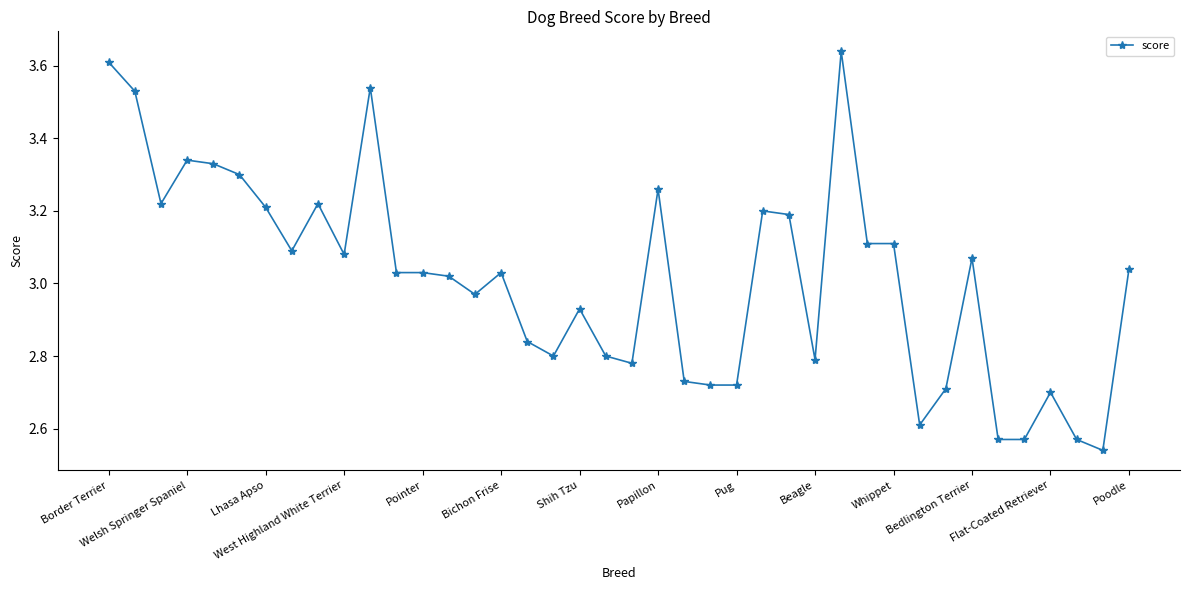

What is the difference between the maximum and minimum values?

1.1